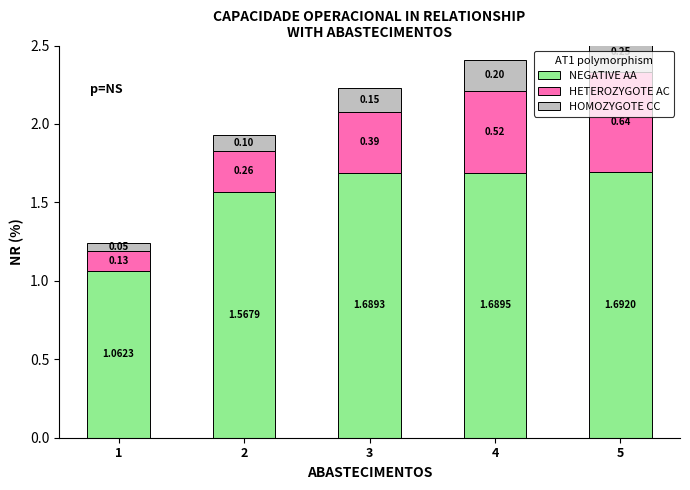

Reading right to left, list all the values displayed in this chart.

NEGATIVE AA: 5=1.7	4=1.7	3=1.7	2=1.6	1=1.1
HETEROZYGOTE AC: 5=0.6	4=0.5	3=0.4	2=0.3	1=0.1
HOMOZYGOTE CC: 5=0.2	4=0.2	3=0.1	2=0.1	1=0.1